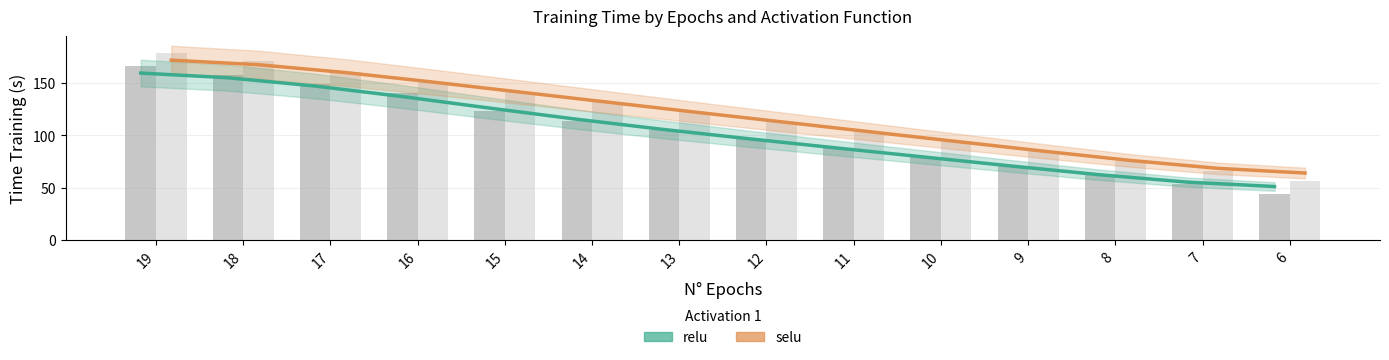

What is the difference between the highest and lowest values at 18?

15.8